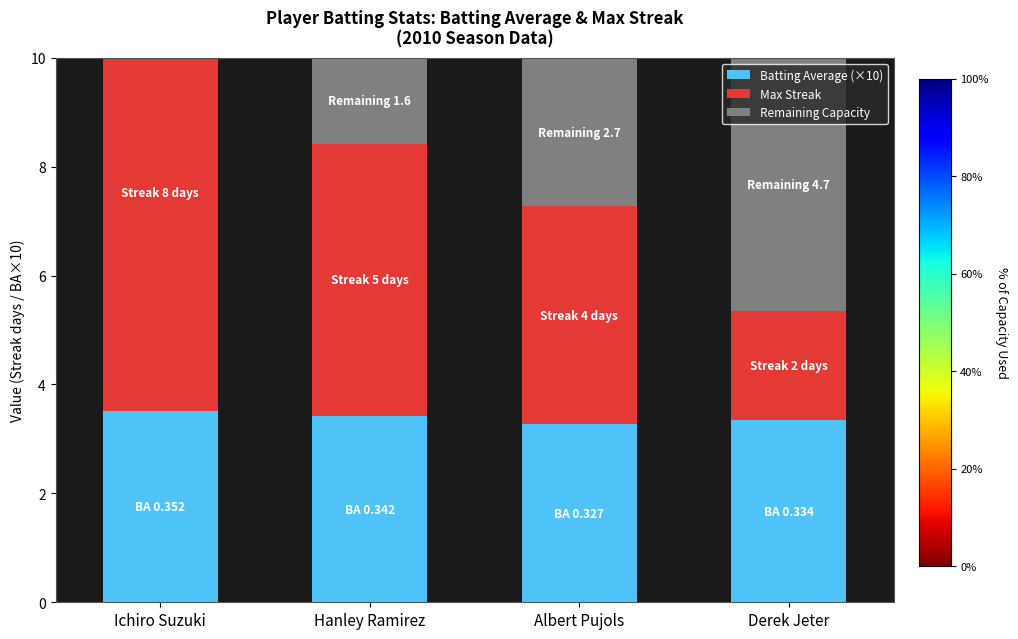

How many categories are shown in the chart?

4